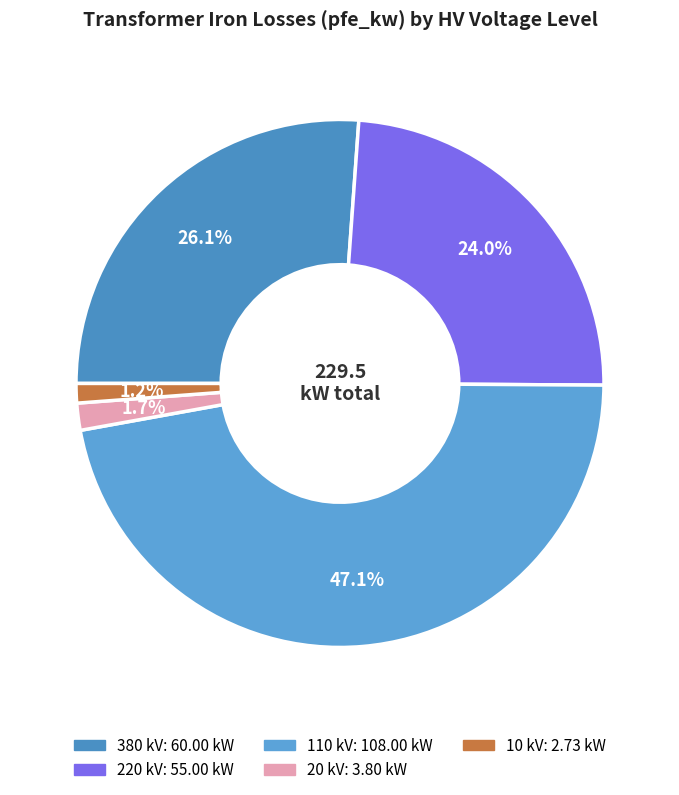

Does any single category account for the majority?

No